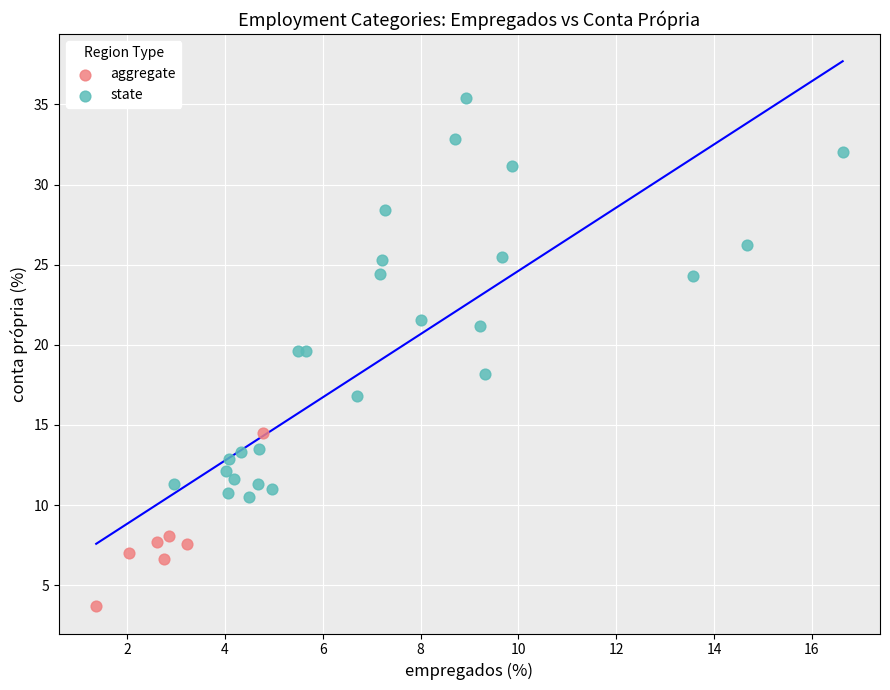

Which series reaches the maximum Y coordinate?

state